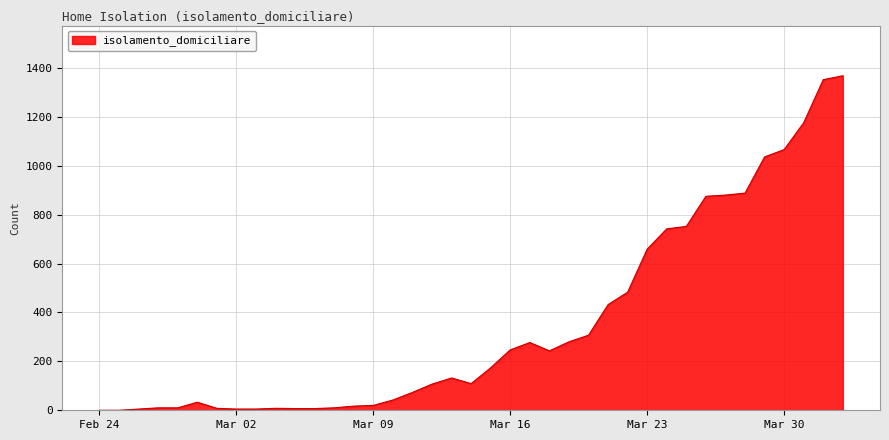

What is the greatest value displayed?

1368